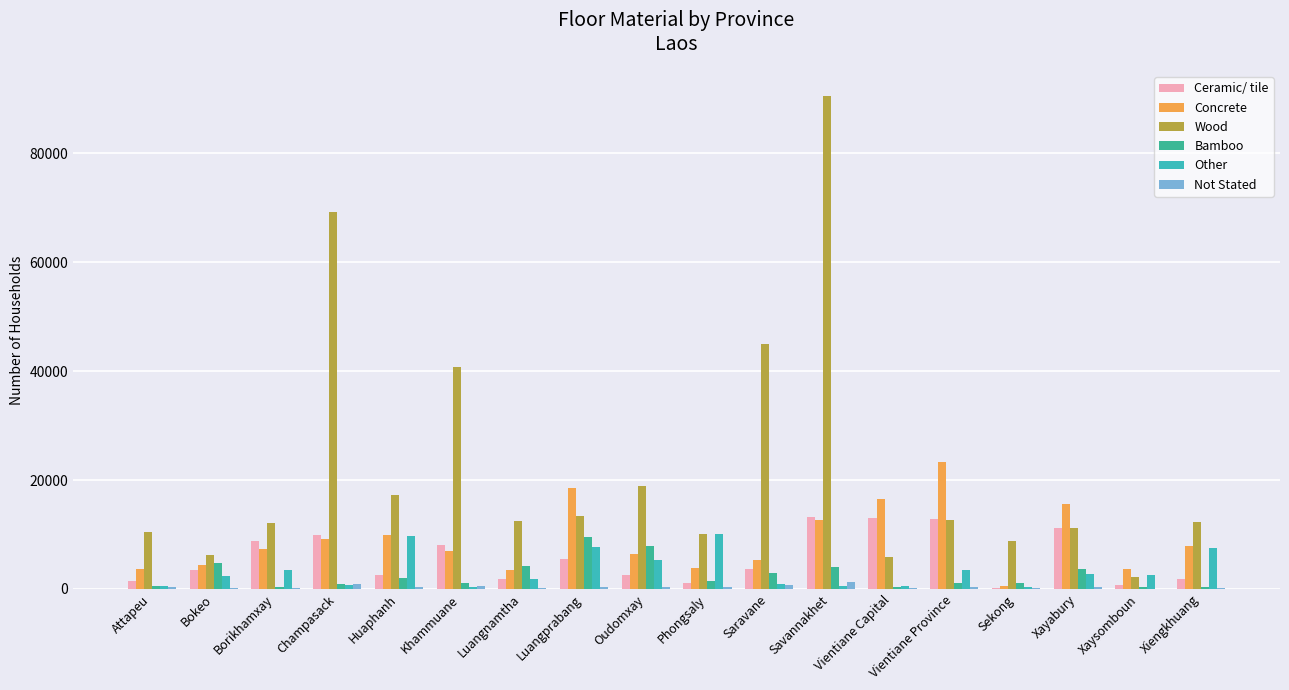

Where does the Bamboo series first go above 1530?

Bokeo